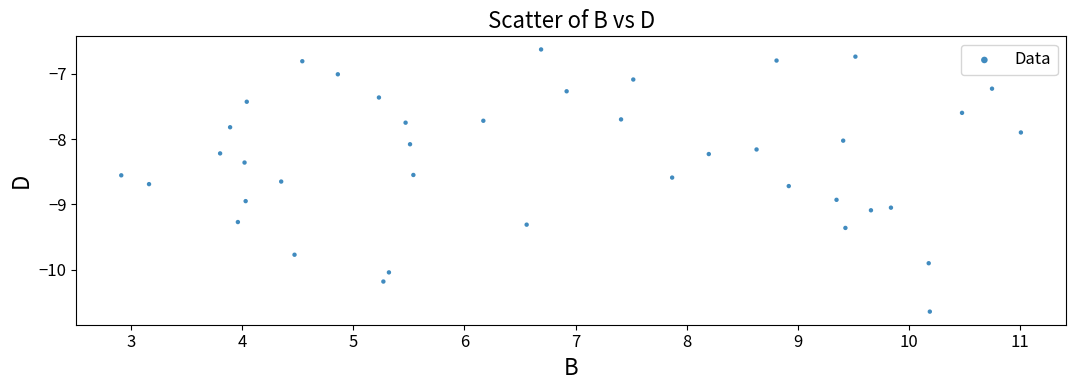

What is the range of X values (max minus min)?

8.1